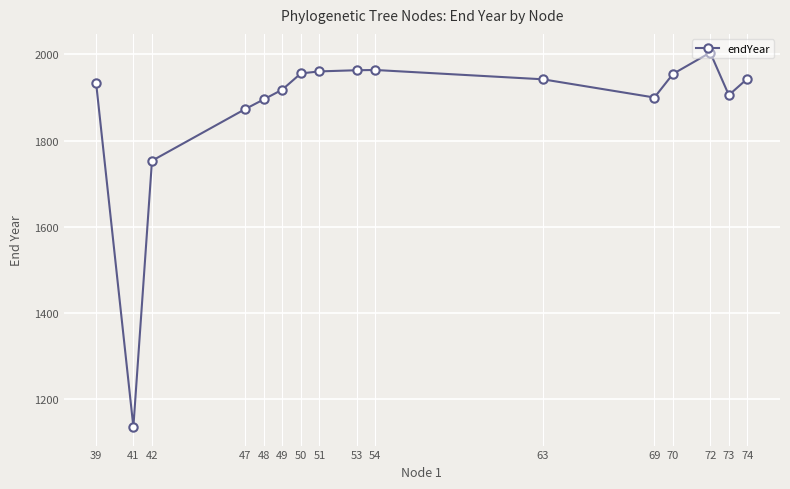

Is it true that the value at 70 is 1954.3?

True